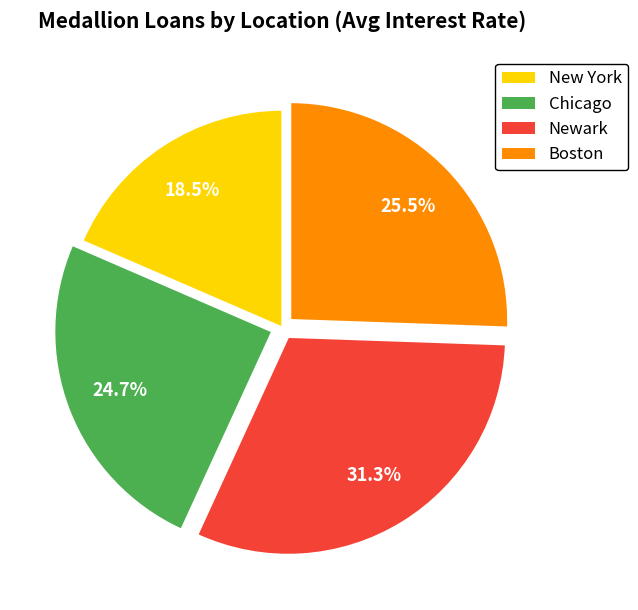

What is the total percentage of Chicago and New York?

43.2%